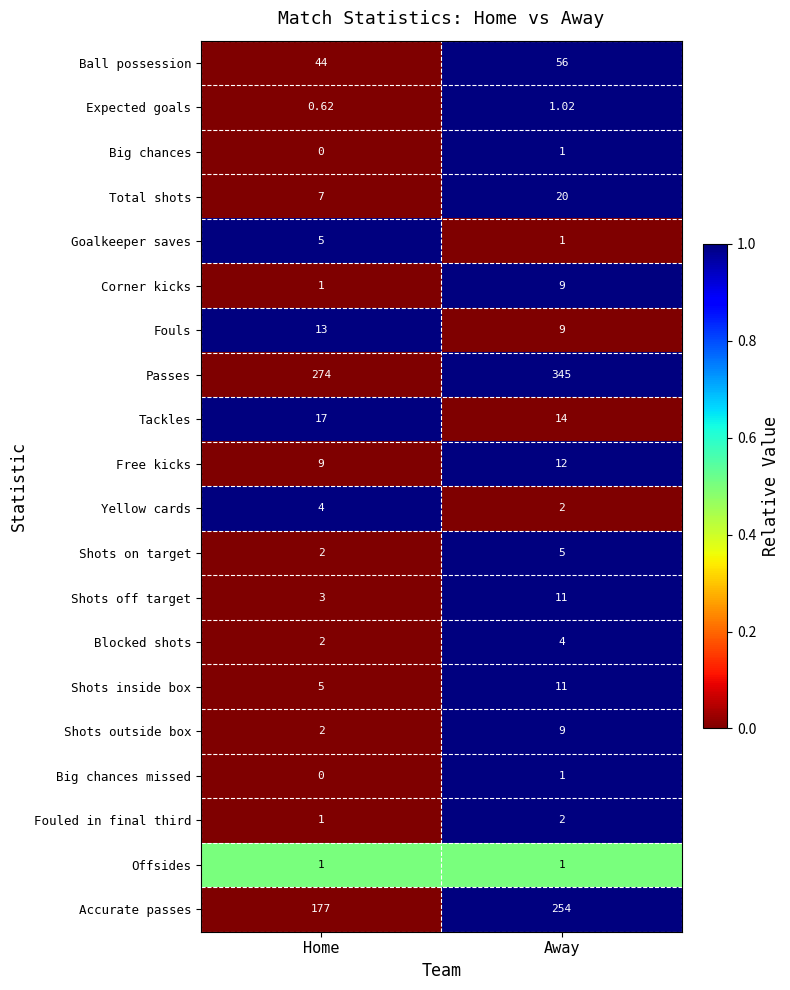

At which category is the sum across all series the highest?

Away